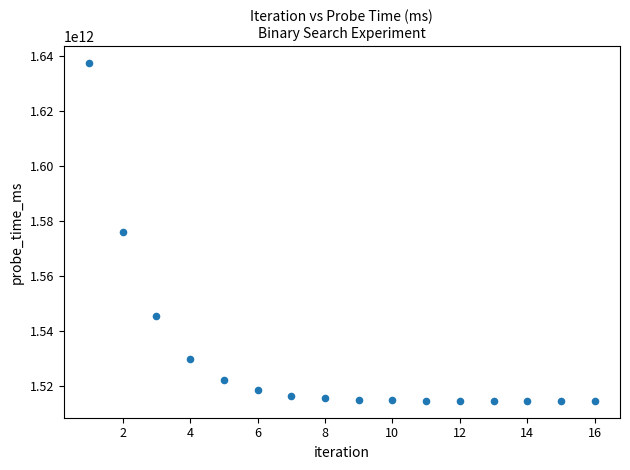

What is the range of Y values (max minus min)?

122556735033